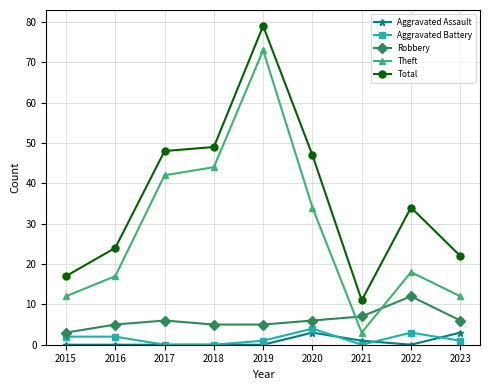

What is the total value across all series at 2016?

48